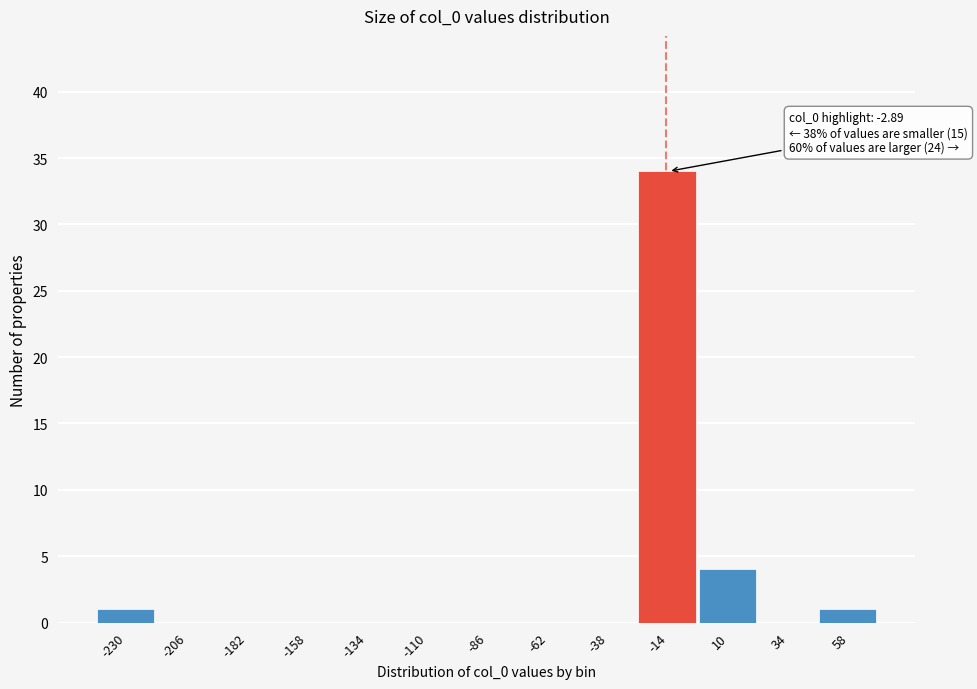

Reading left to right, list all the values displayed in this chart.

-230=1	-206=0	-182=0	-158=0	-134=0	-110=0	-86=0	-62=0	-38=0	-14=34	10=4	34=0	58=1